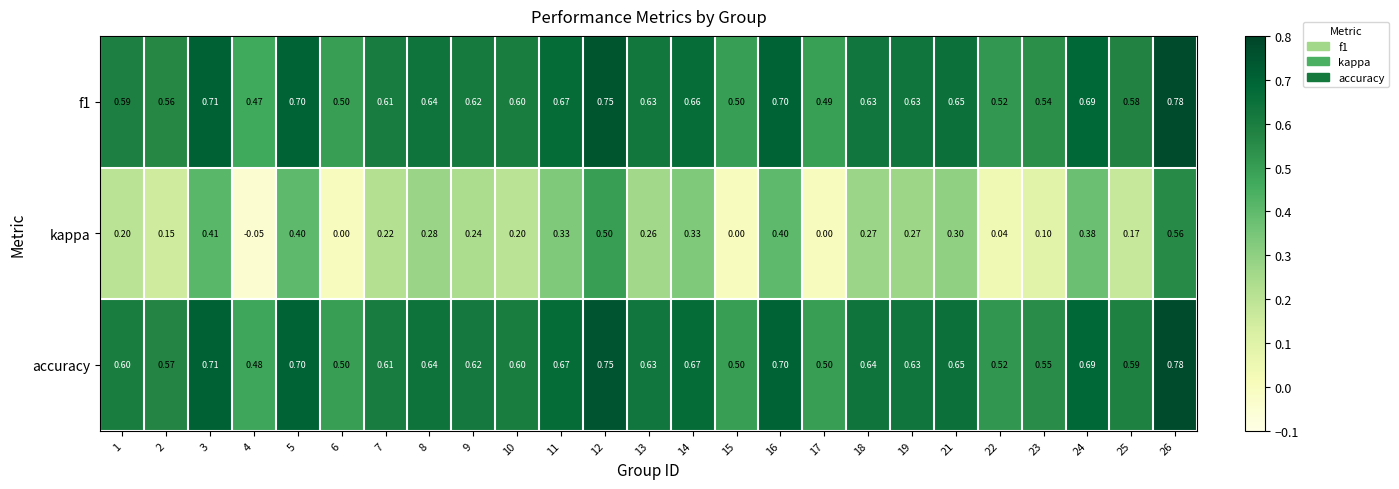

Which series has the largest total across all categories?

accuracy